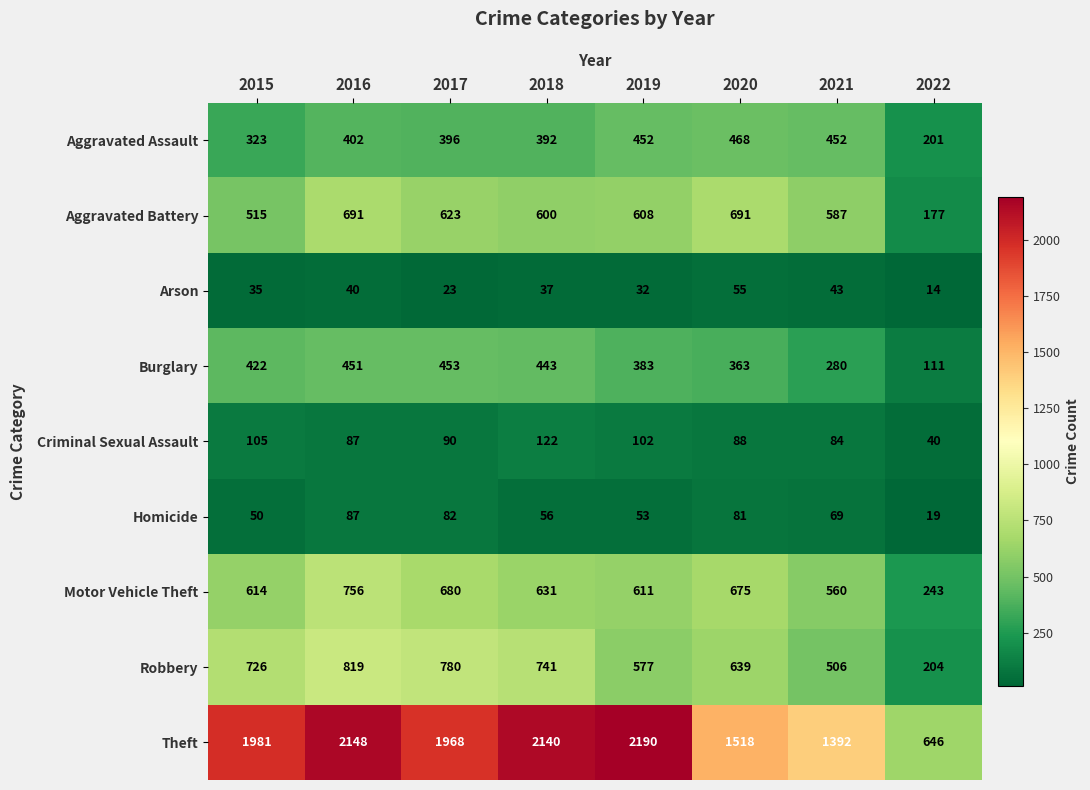

List the series in order of their peak value, lowest first.

Arson, Homicide, Criminal Sexual Assault, Burglary, Aggravated Assault, Aggravated Battery, Motor Vehicle Theft, Robbery, Theft